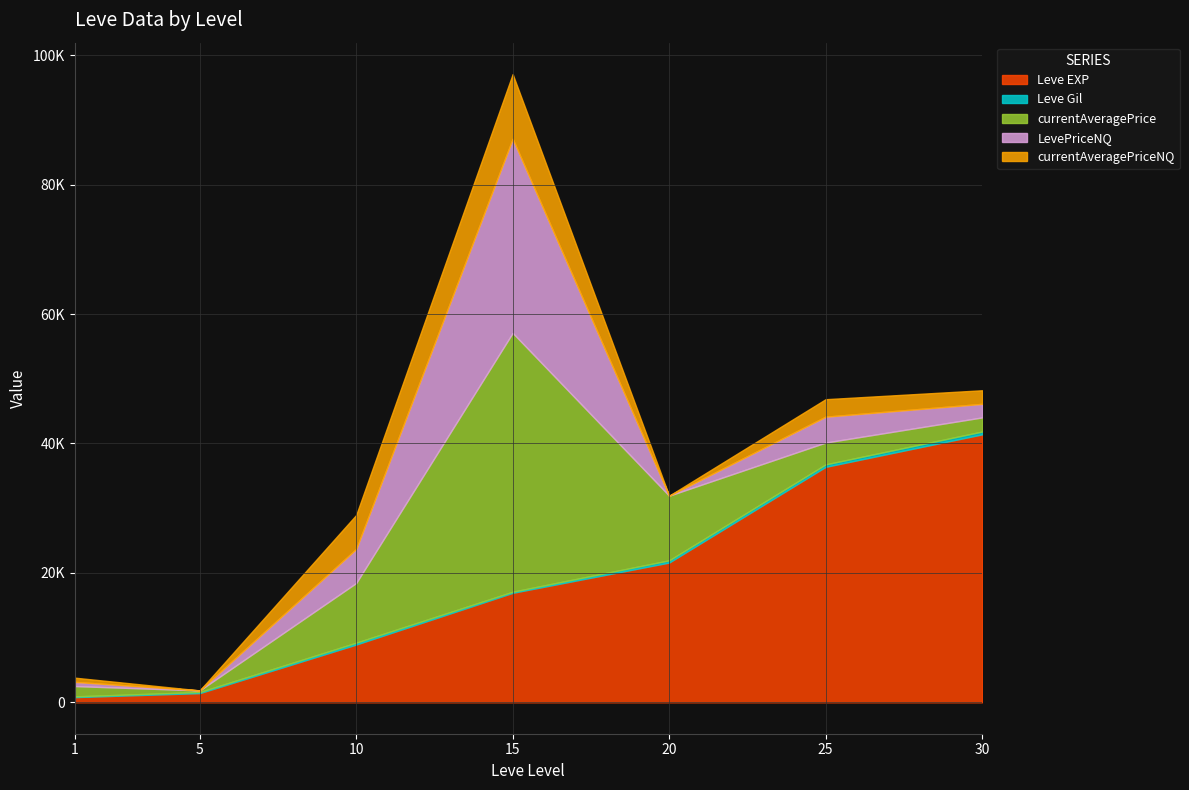

Which series has the largest total across all categories?

Leve EXP